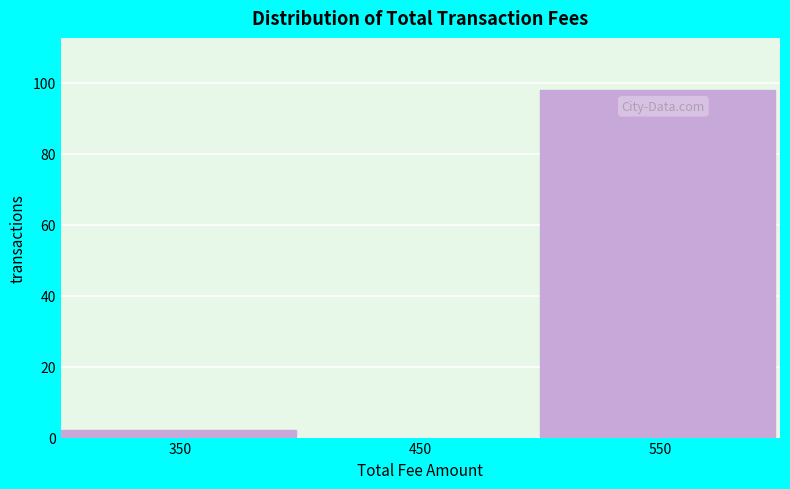

Reading left to right, what are all the values shown in this chart?

350=2	450=0	550=98